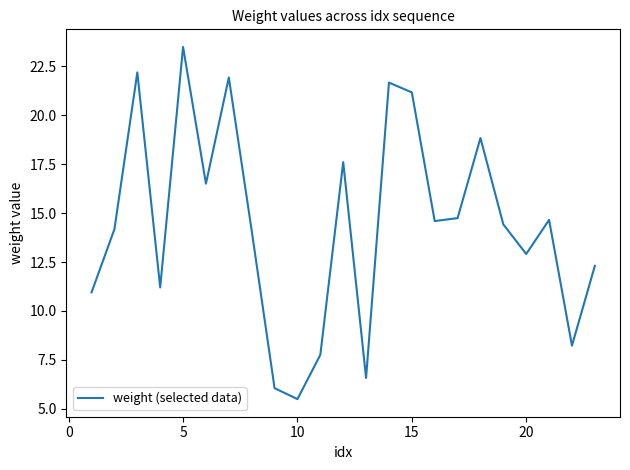

What is the difference between the maximum and minimum values?

18.0